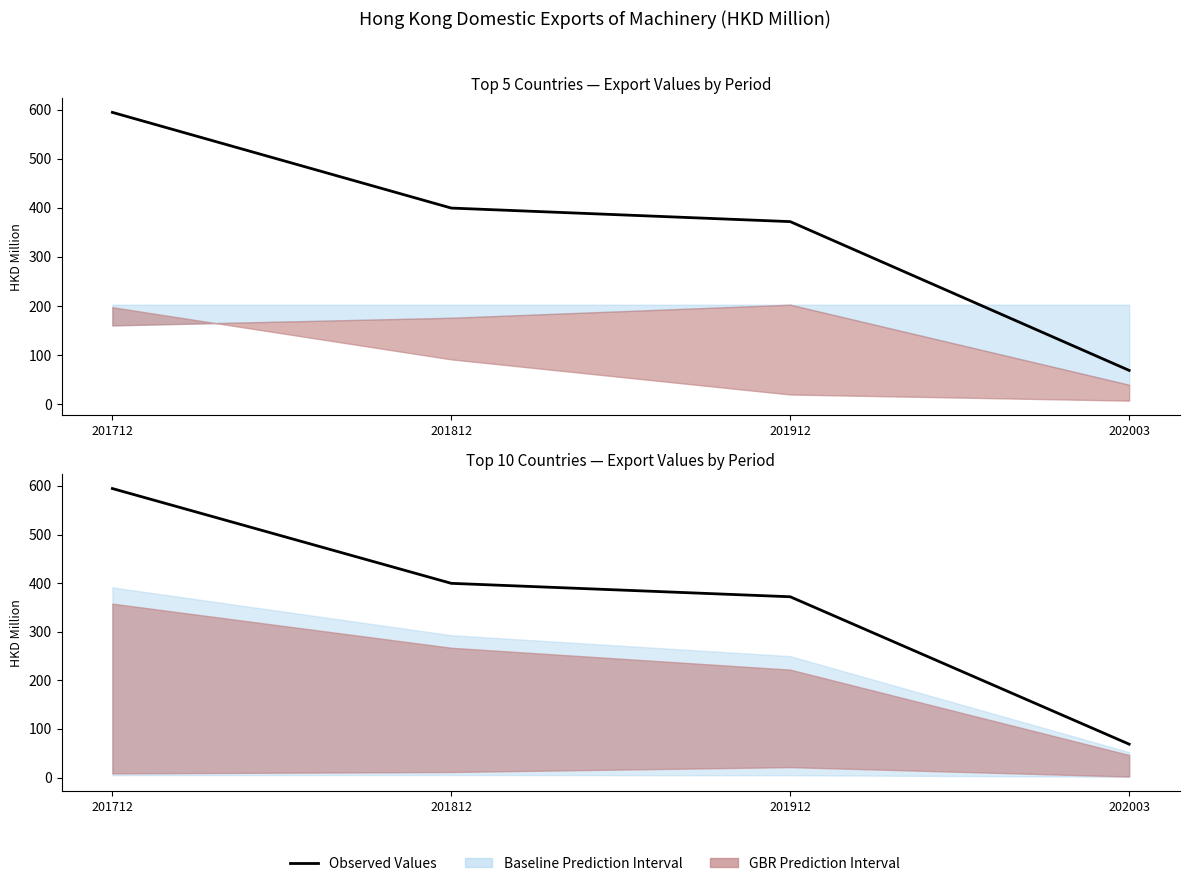

Rank the categories by value from lowest to highest.

202003, 201912, 201812, 201712